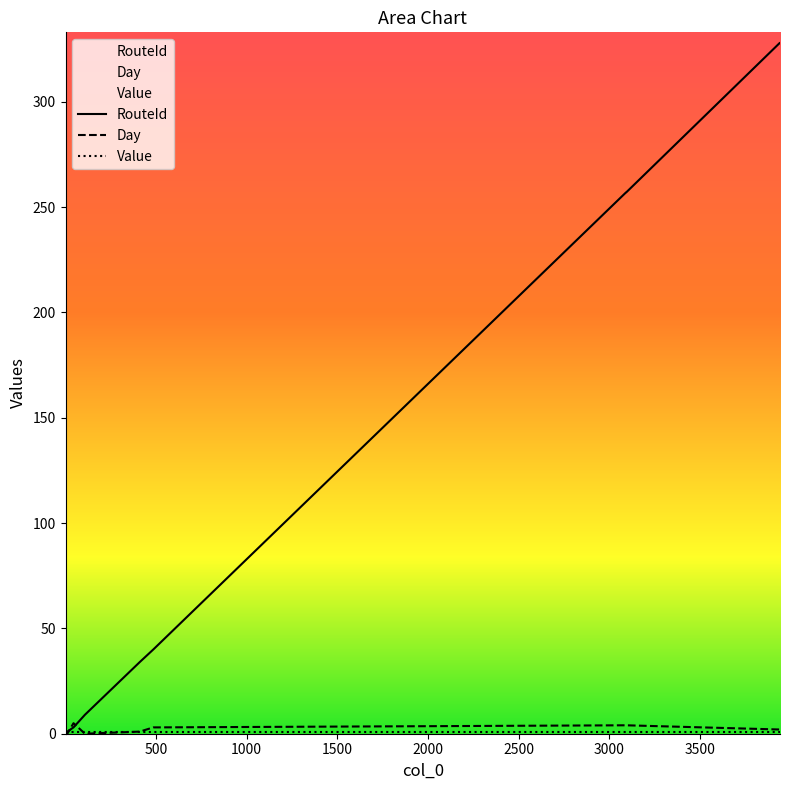

How many data points in RouteId are above 40?

4